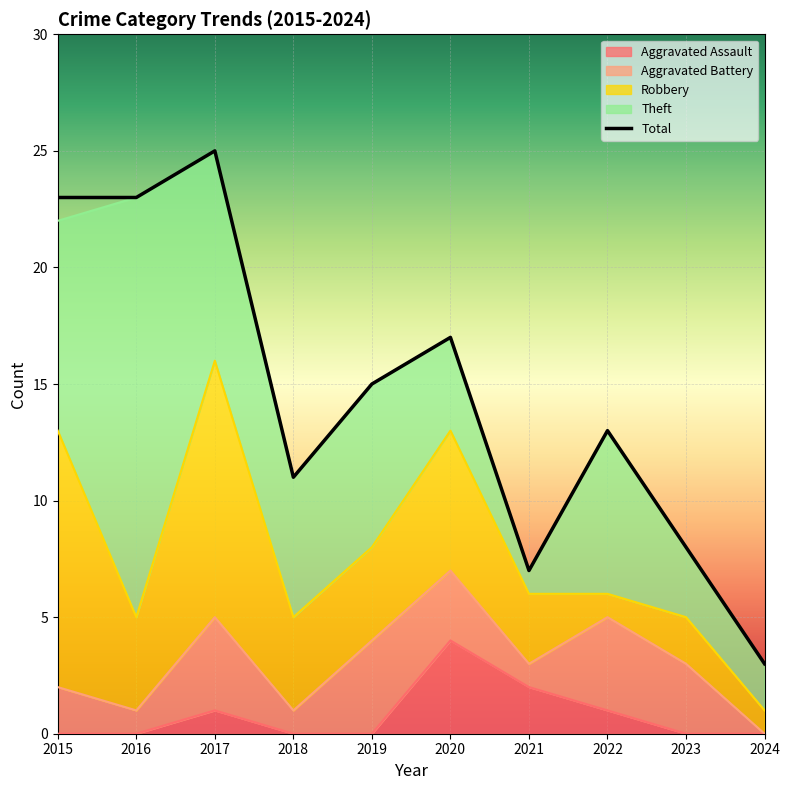

Reading right to left, what are all the values shown in this chart?

2024=3	2023=8	2022=13	2021=7	2020=17	2019=15	2018=11	2017=25	2016=23	2015=23